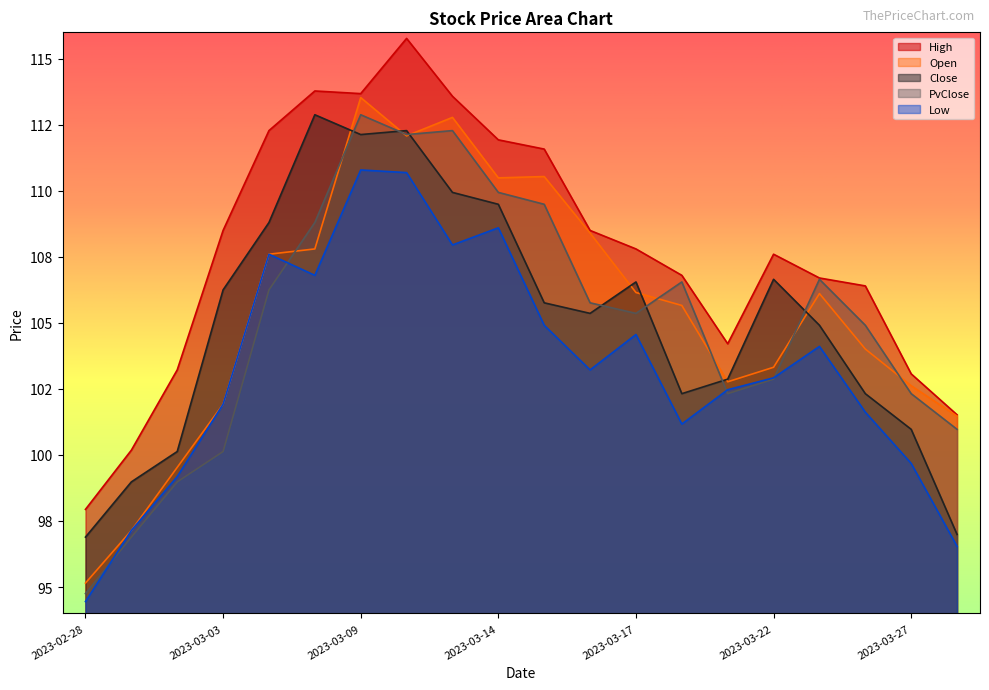

List the labels in order of PvClose value, largest first.

2023-03-09, 2023-03-13, 2023-03-10, 2023-03-14, 2023-03-15, 2023-03-08, 2023-03-23, 2023-03-20, 2023-03-06, 2023-03-16, 2023-03-17, 2023-03-24, 2023-03-22, 2023-03-21, 2023-03-27, 2023-03-28, 2023-03-03, 2023-03-02, 2023-03-01, 2023-02-28